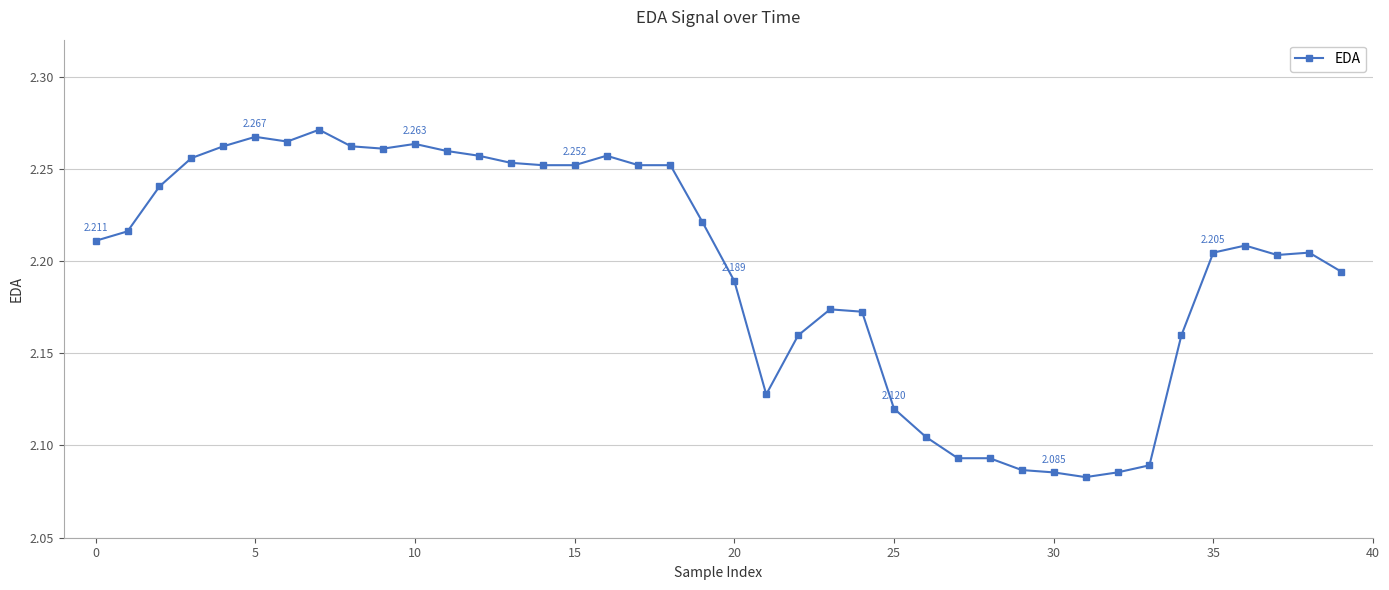

What is the difference between the second highest and minimum values?

0.2